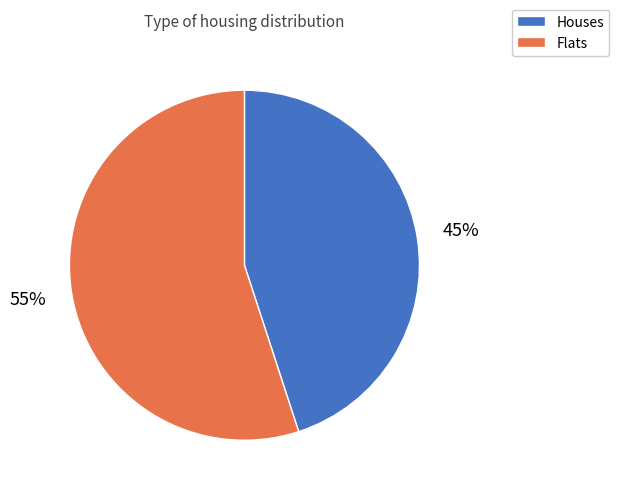

How many slices are in this pie chart?

2